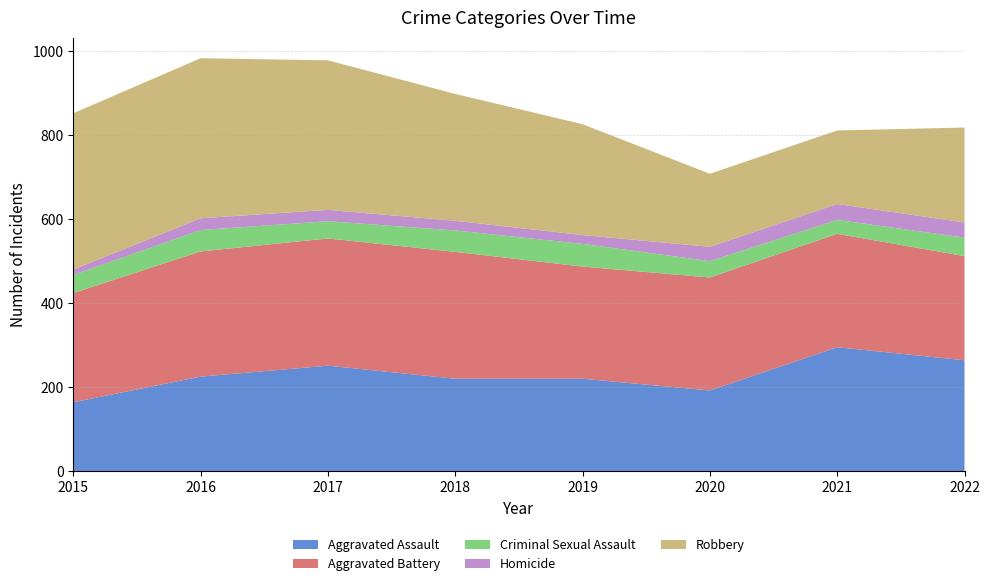

Reading right to left, list all the values displayed in this chart.

Aggravated Assault: 264	295	192	220	220	251	225	164
Aggravated Battery: 248	270	269	267	302	303	298	260
Criminal Sexual Assault: 44	33	39	54	51	41	51	43
Homicide: 36	38	34	21	23	27	28	13
Robbery: 226	175	174	264	302	356	381	372